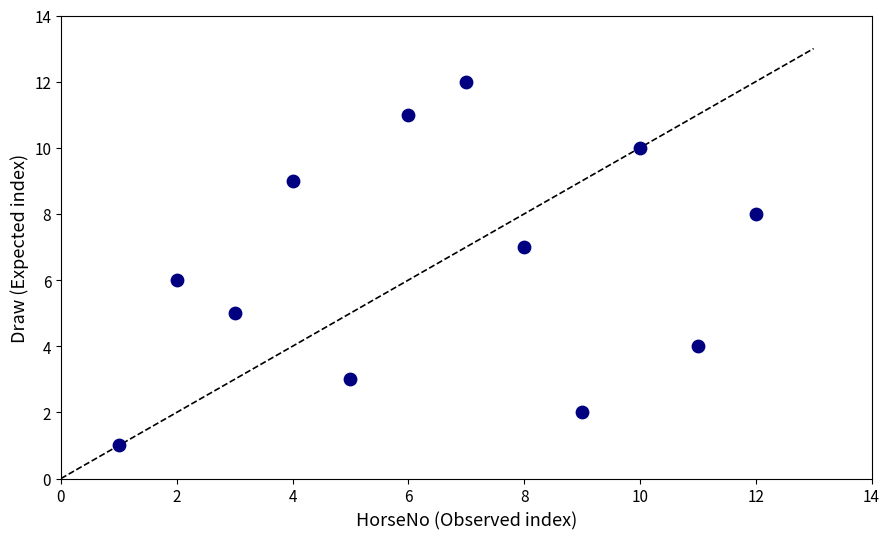

What is the range of X values (max minus min)?

11